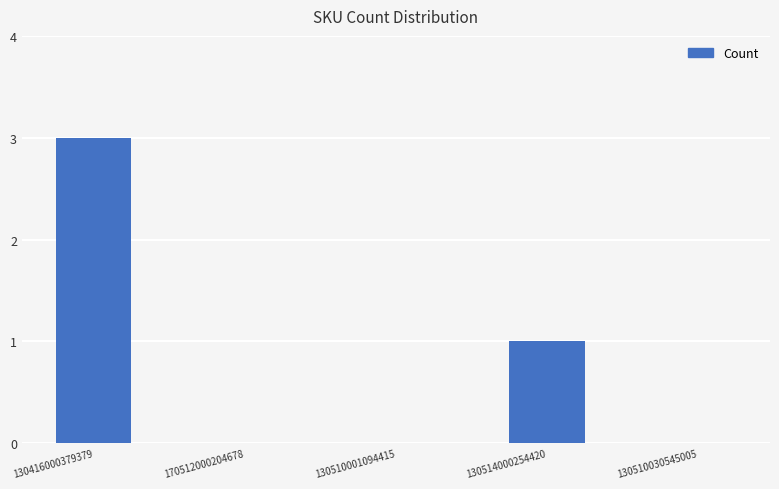

How many values are between 0 and 1?

4